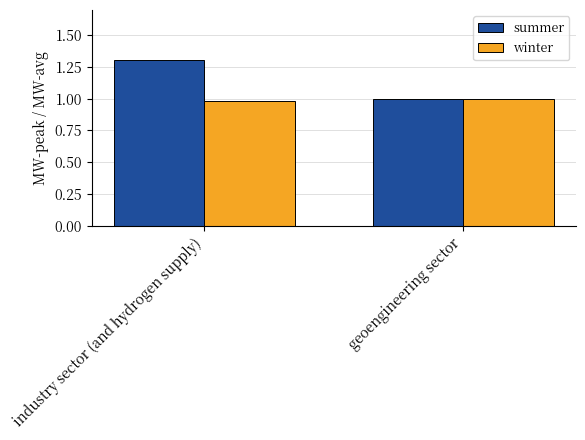

How many groups of bars are there?

2